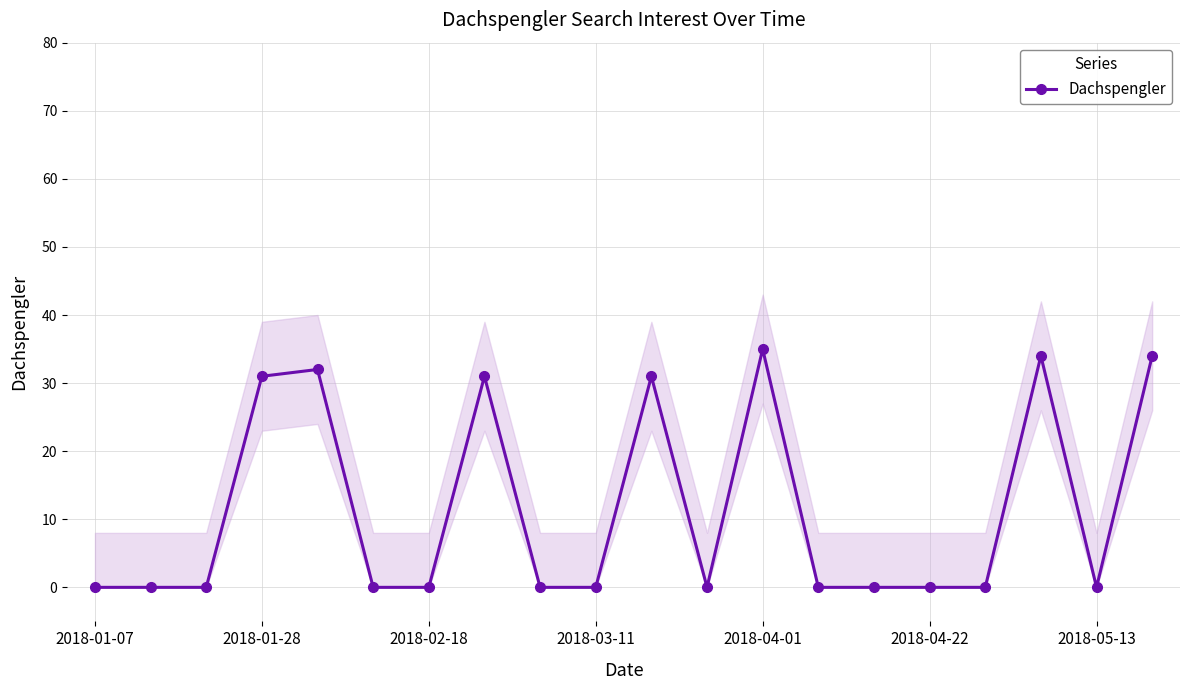

Reading right to left, what are all the values shown in this chart?

34	0	34	0	0	0	0	35	0	31	0	0	31	0	0	32	31	0	0	0